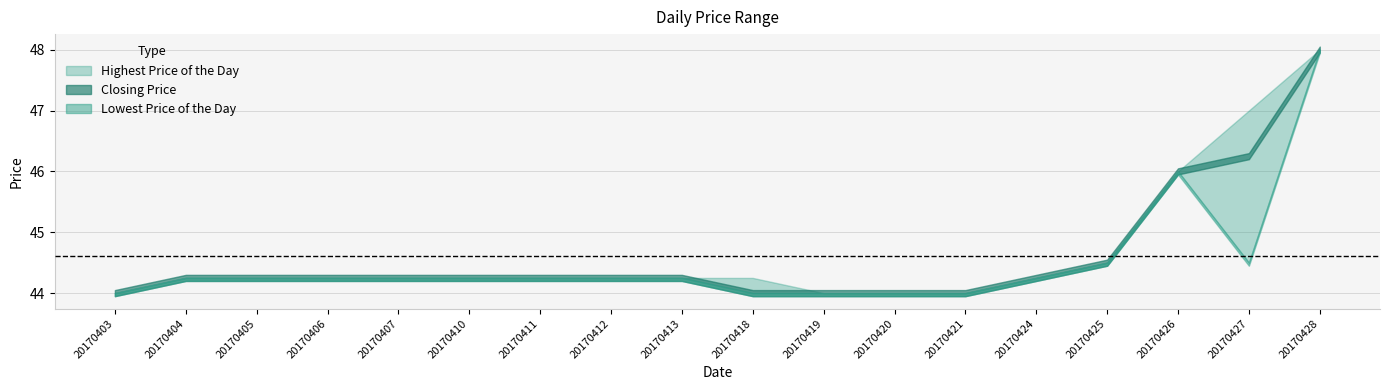

True or false: Highest Price of the Day has a value of 44.5 at 20170425.

True